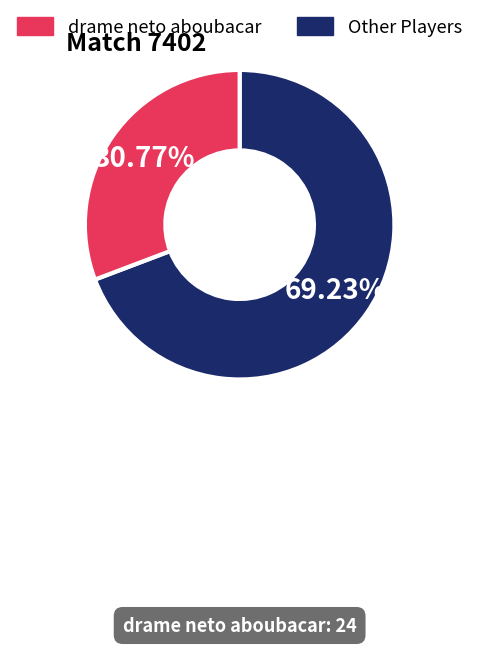

Is there a majority slice in this chart?

Yes